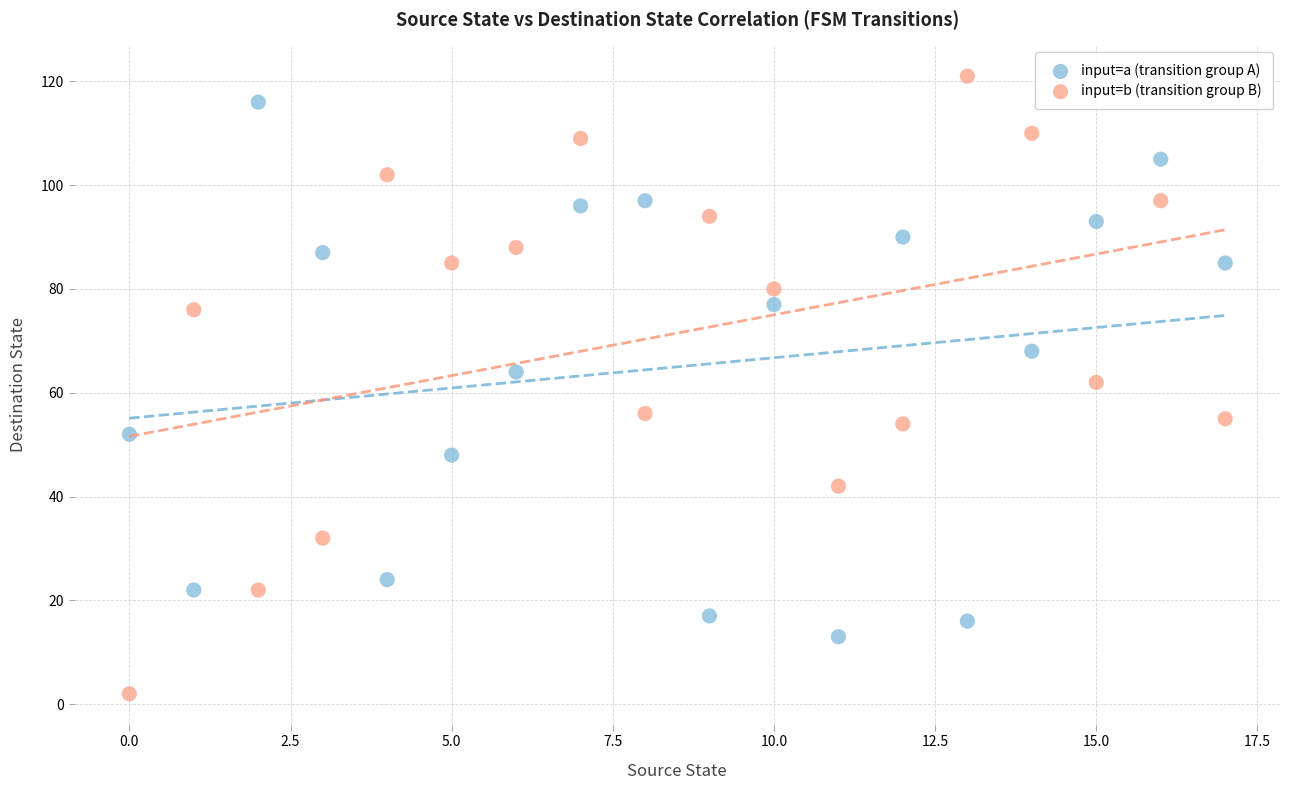

Across all data points, what is the range of Y values (max minus min)?

119